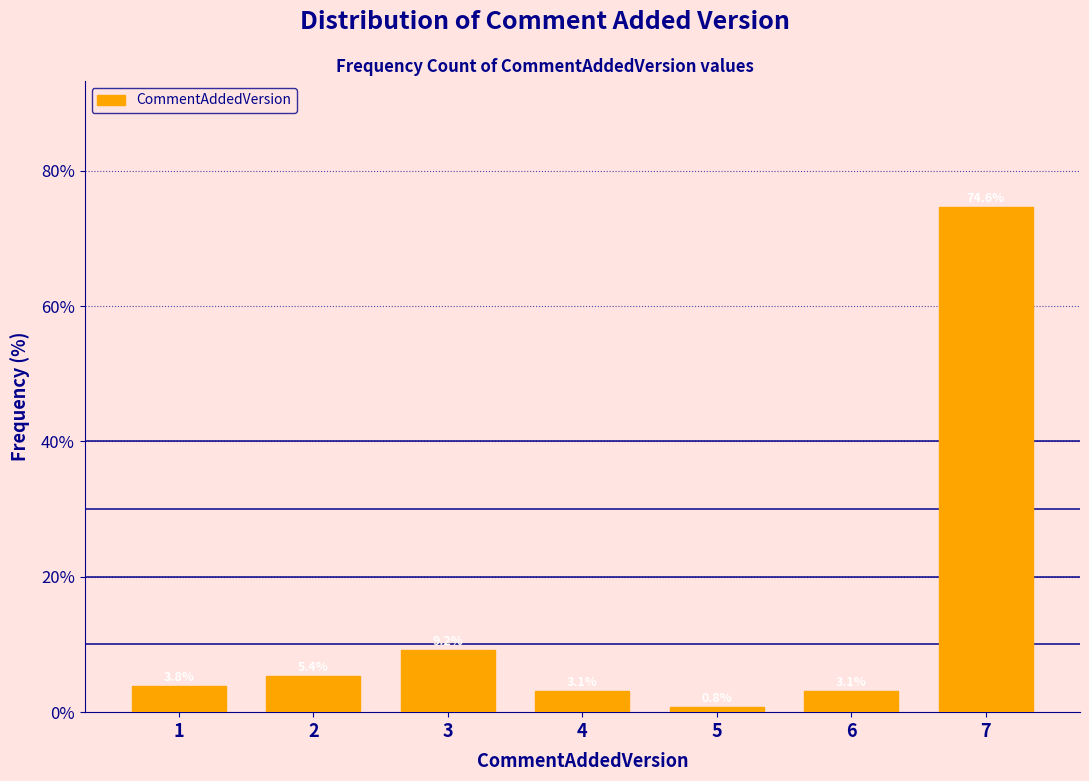

Reading left to right, extract all data points from this chart.

1=3.8	2=5.4	3=9.2	4=3.1	5=0.8	6=3.1	7=74.6